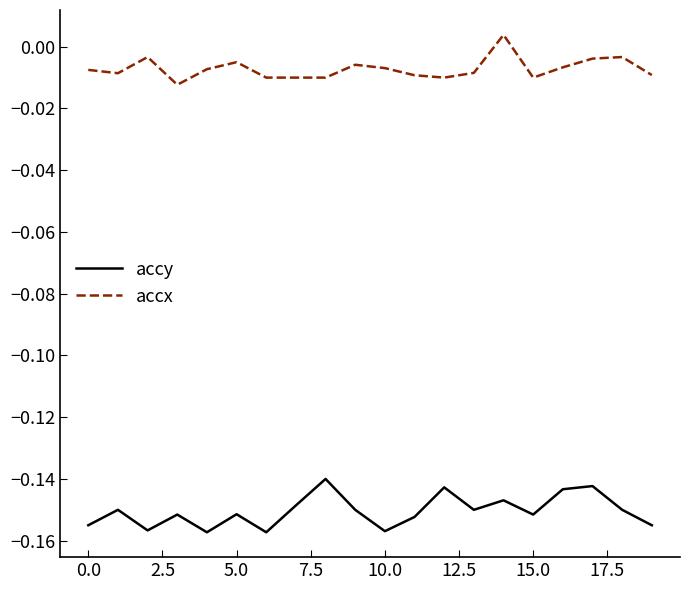

True or false: accy and accx intersect in this chart.

False